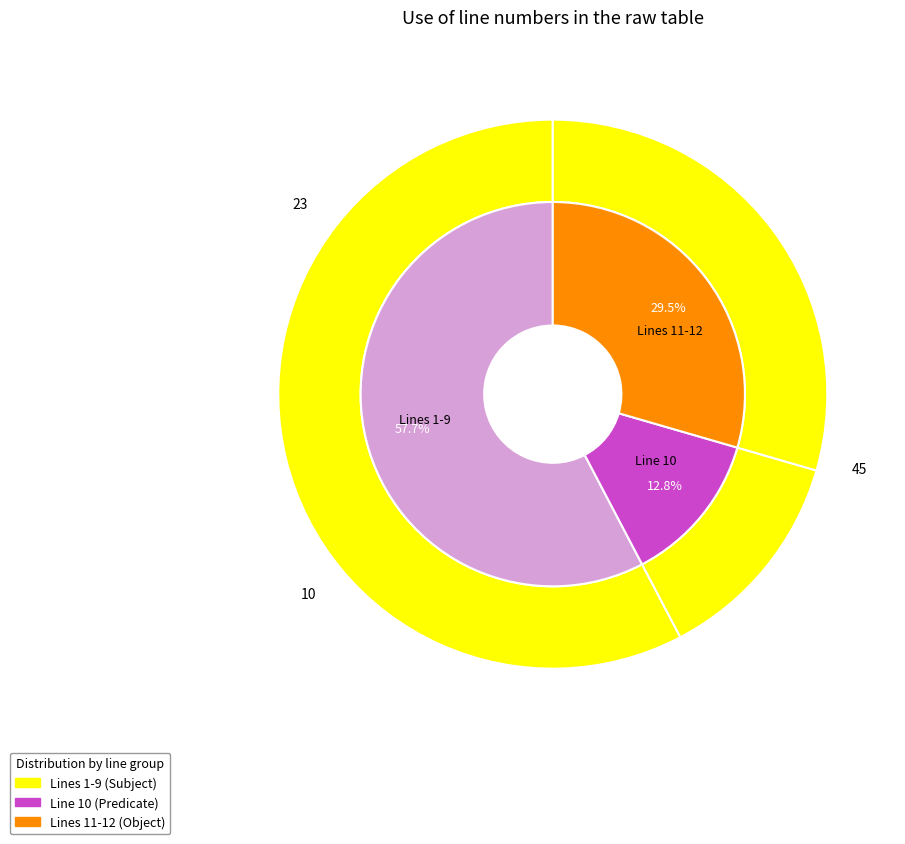

True or false: 5 accounts for 1% of the total.

False